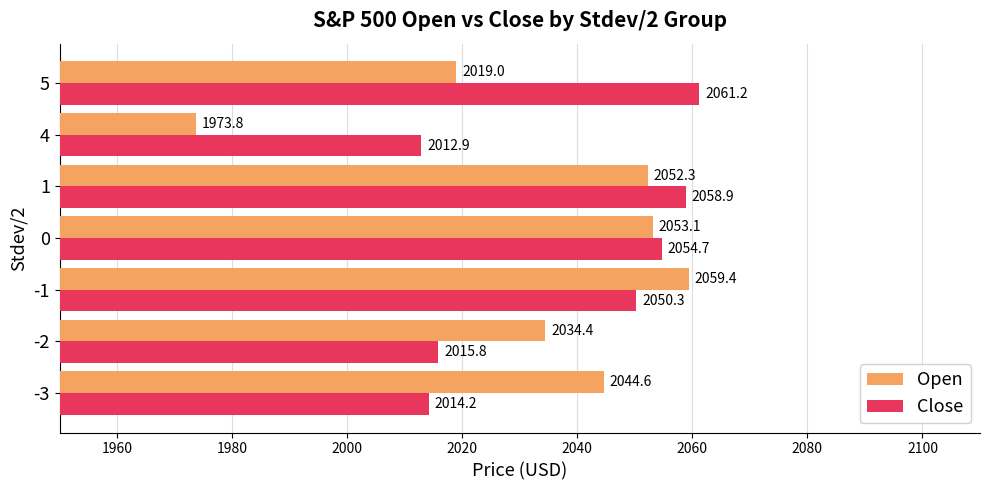

What is the difference between the Open values at 1 and -3?

7.7